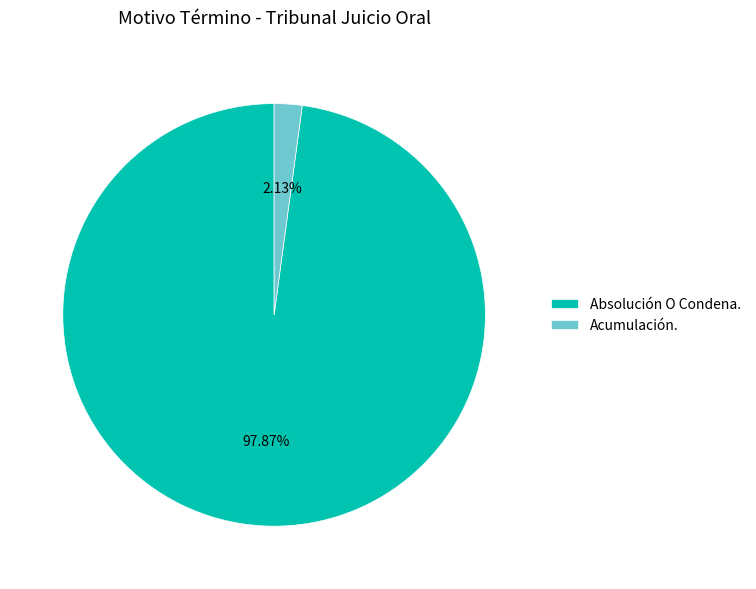

Does Absolución O Condena. represent more than half of the total?

Yes